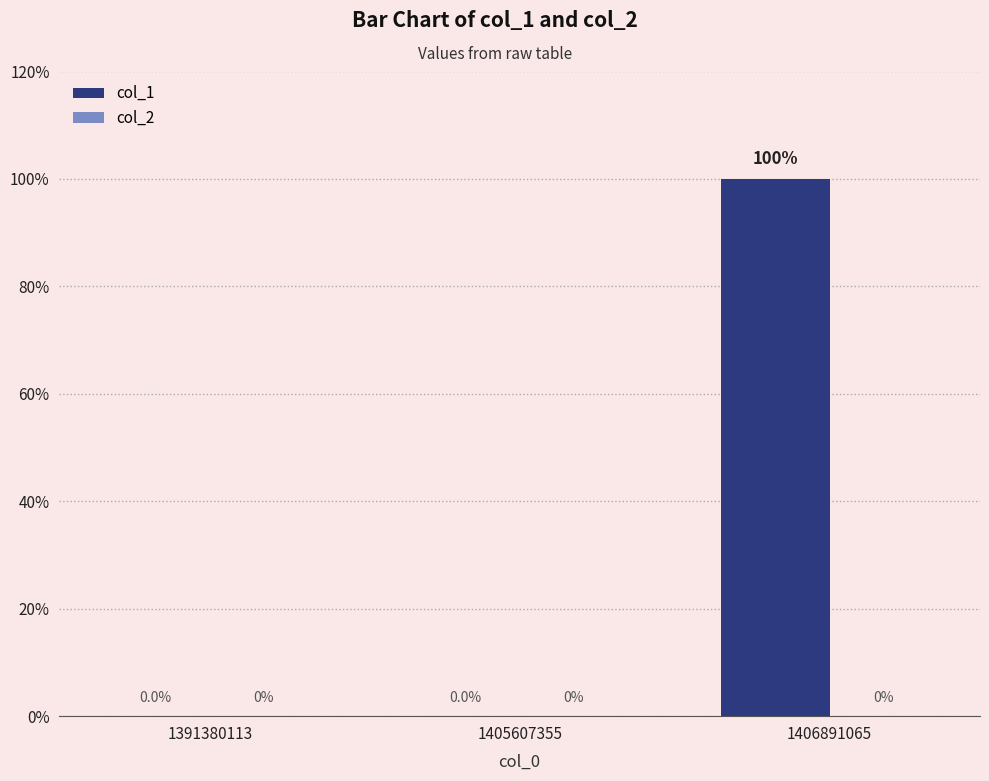

How many data points does each series have?

3